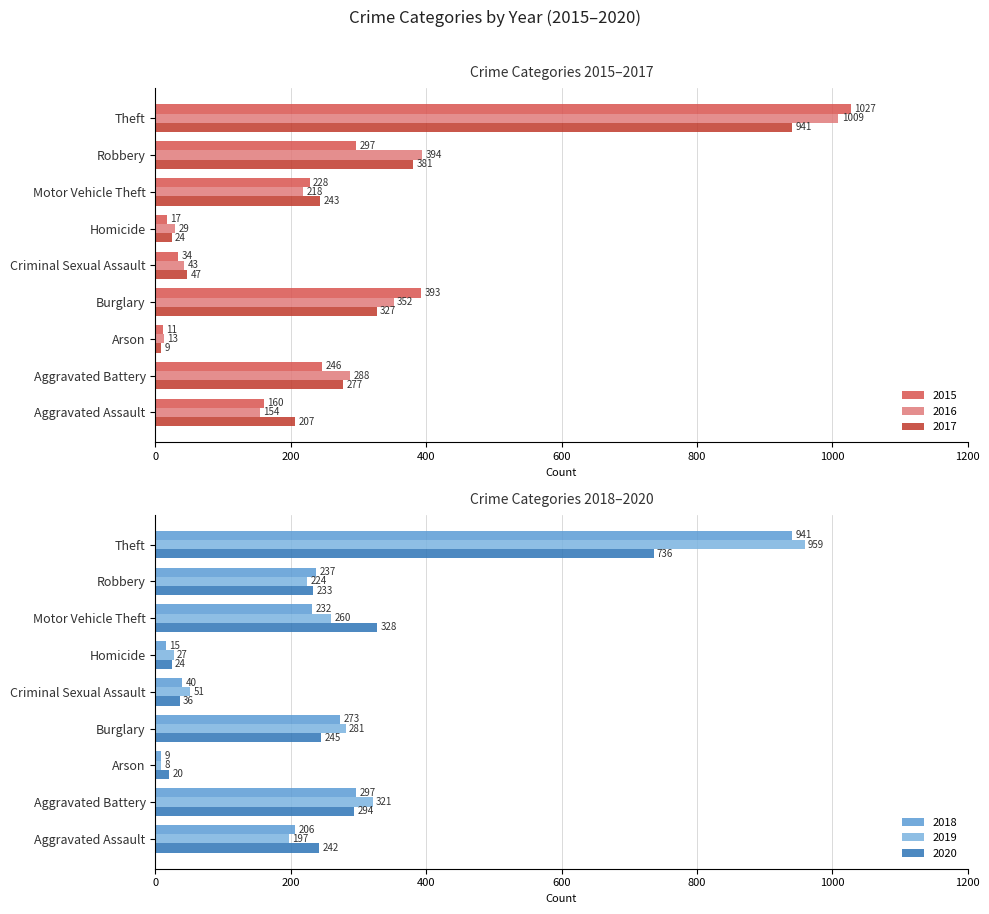

Does the chart contain stacked bars?

No